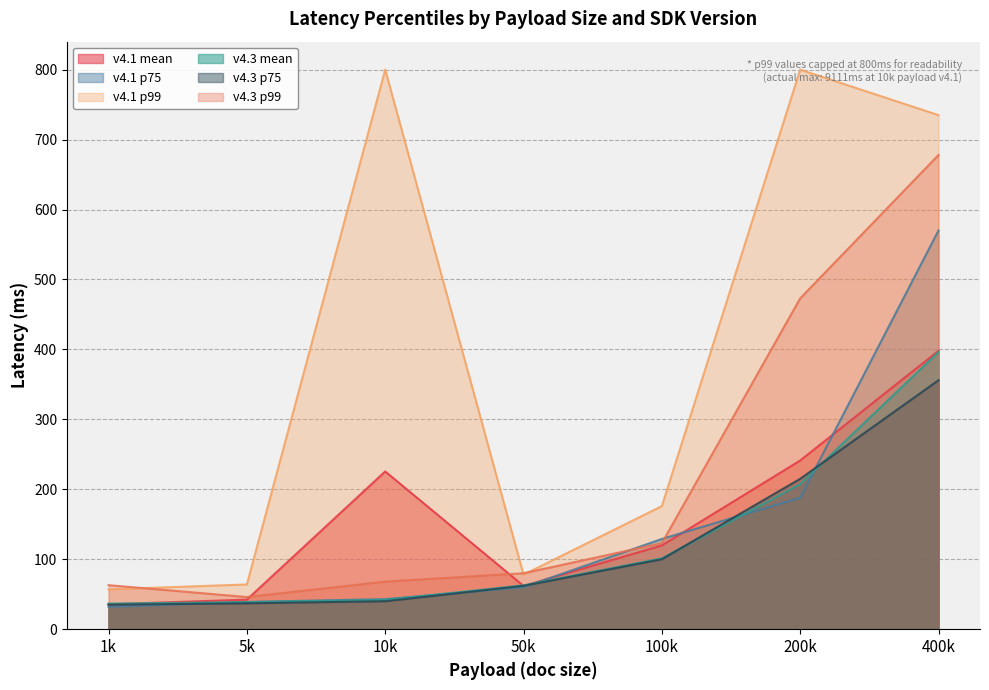

In v4.1 mean, how many points are lower than both neighbors (excluding endpoints)?

1